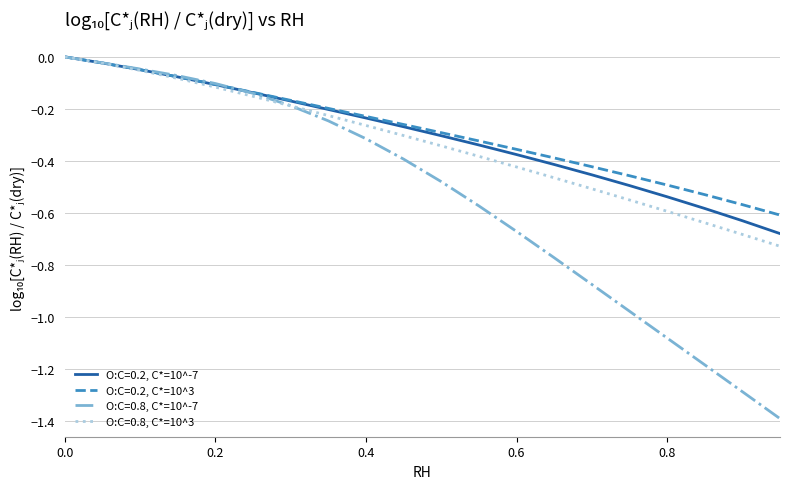

Which series has the largest range (max minus min)?

O:C=0.8, C*=10^-7